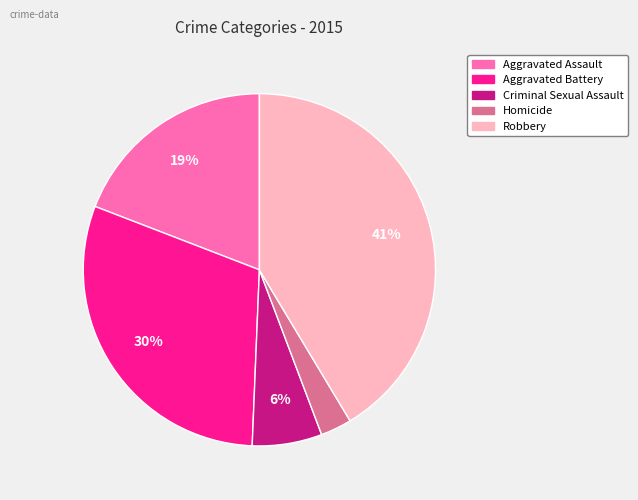

True or false: Homicide accounts for 8% of the total.

False